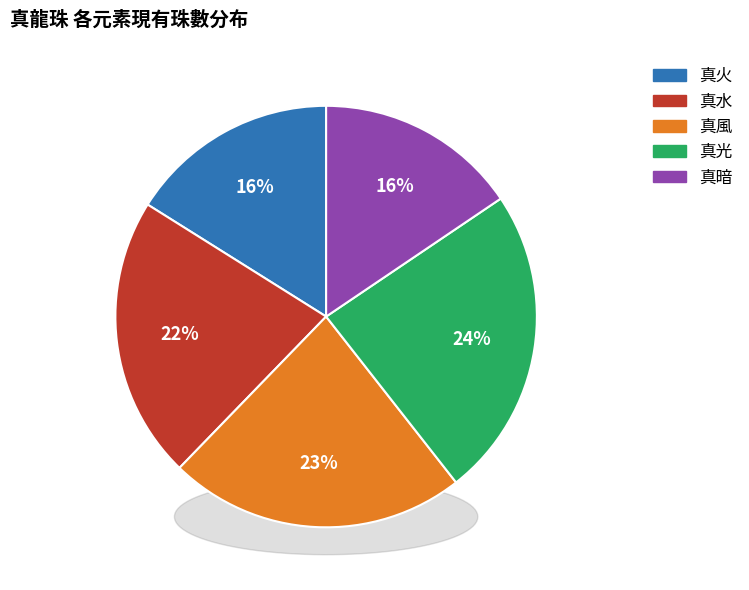

To the nearest percent, what portion does 真光 represent?

24%